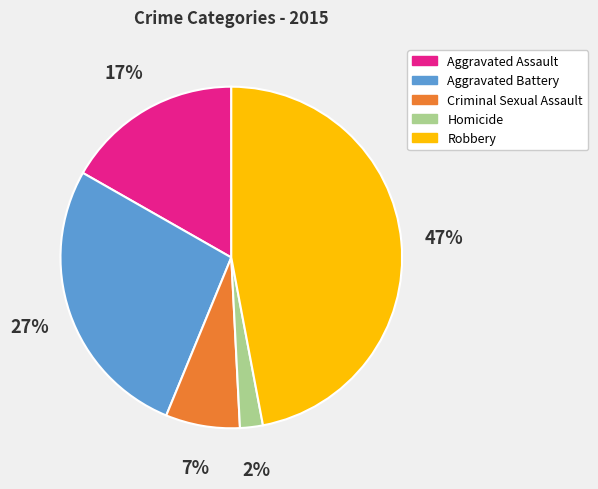

To the nearest percent, what is the combined percentage of Criminal Sexual Assault and Homicide?

9%